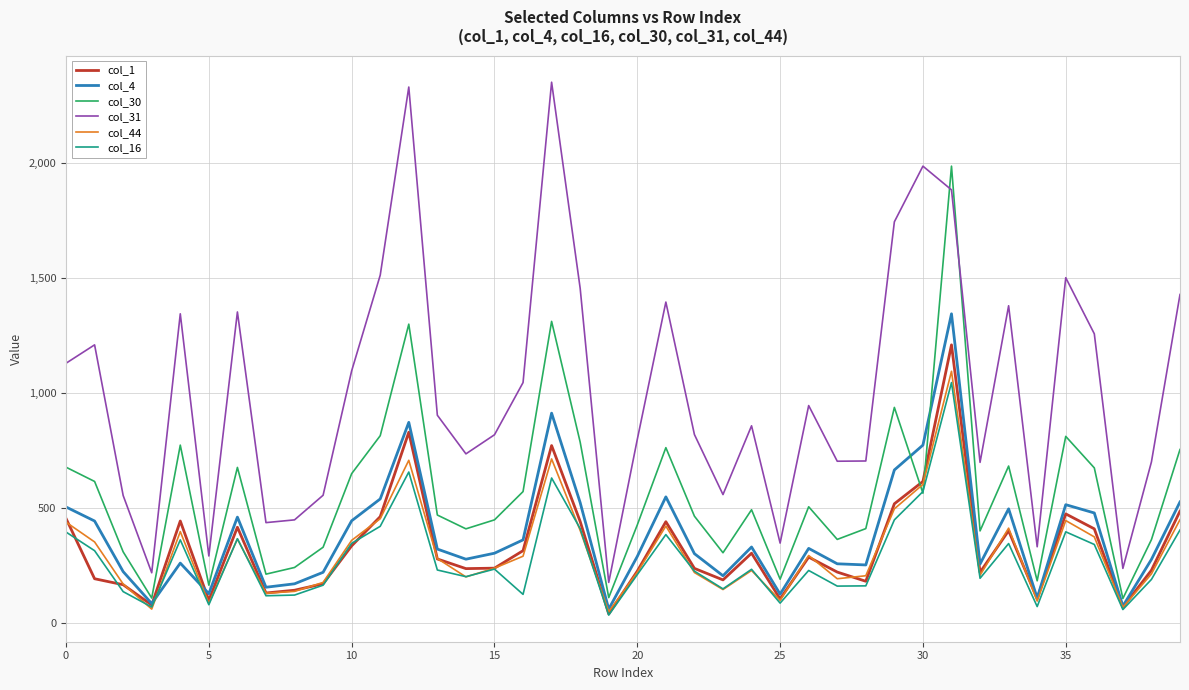

What is the maximum value shown in the chart?

2351